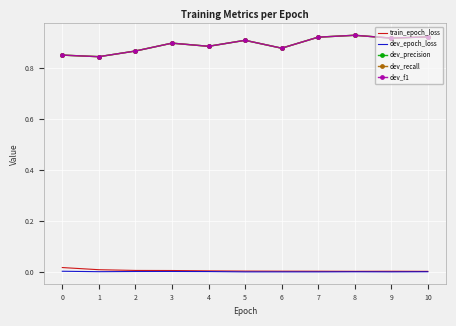

Which category has the highest value across all series?

8